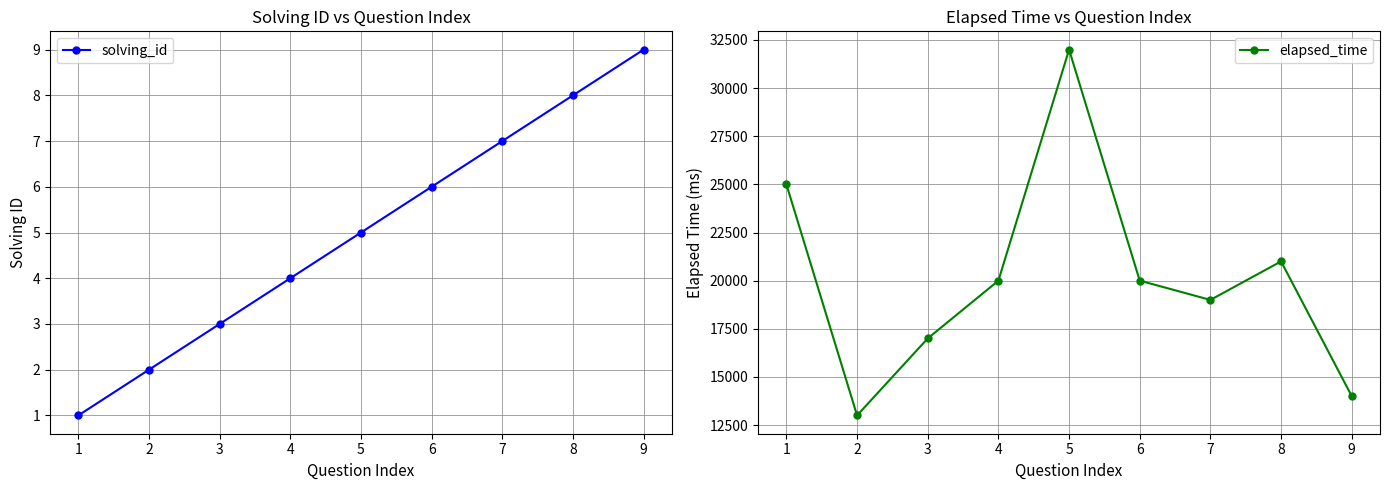

What is the value of the elapsed_time point at the 7th from the left?

19000